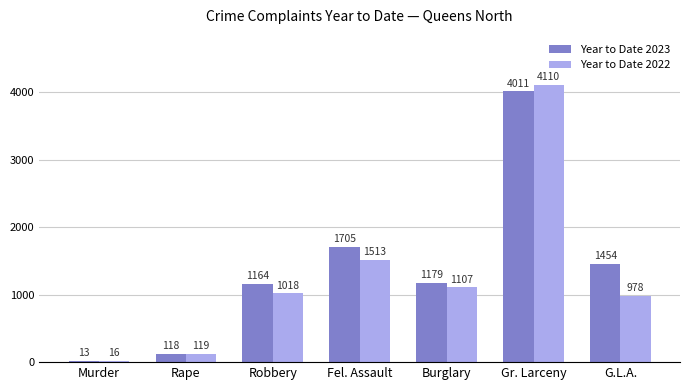

At which label is Year to Date 2023 closest to 2012?

Fel. Assault